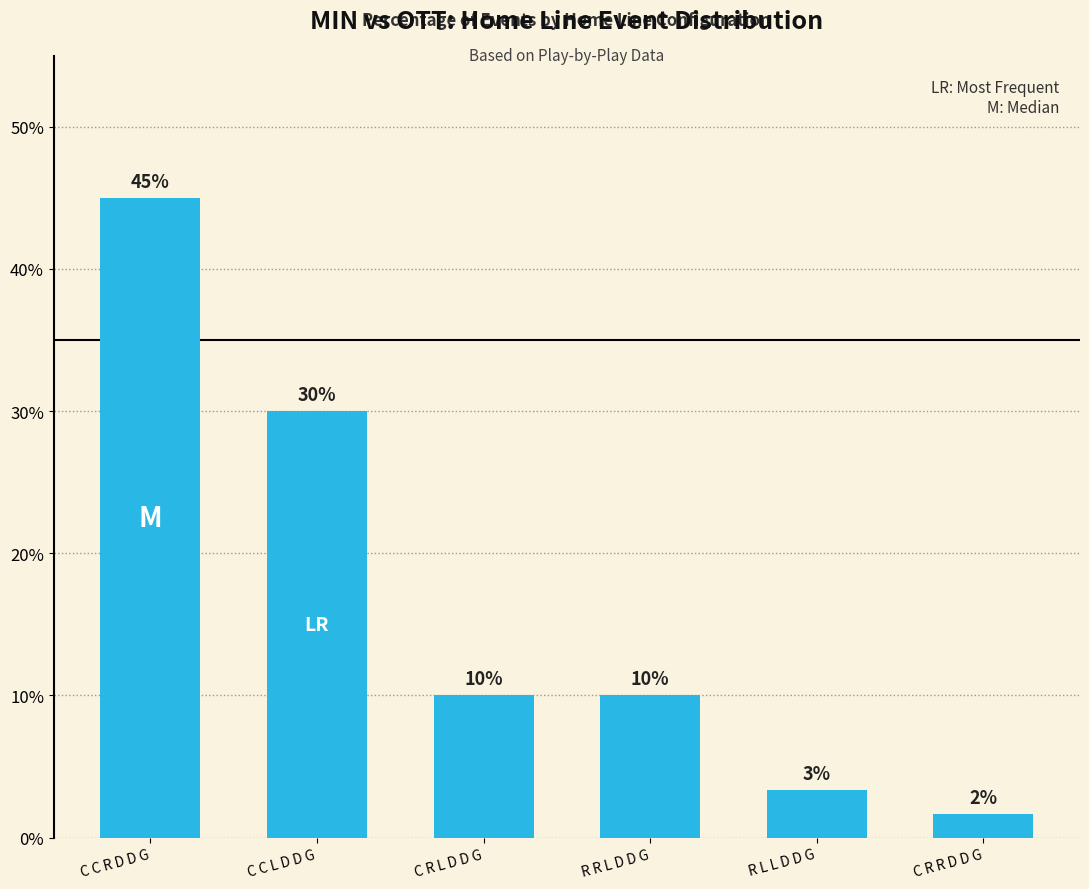

Is it true that the value at R R L D D G is 10.0?

True